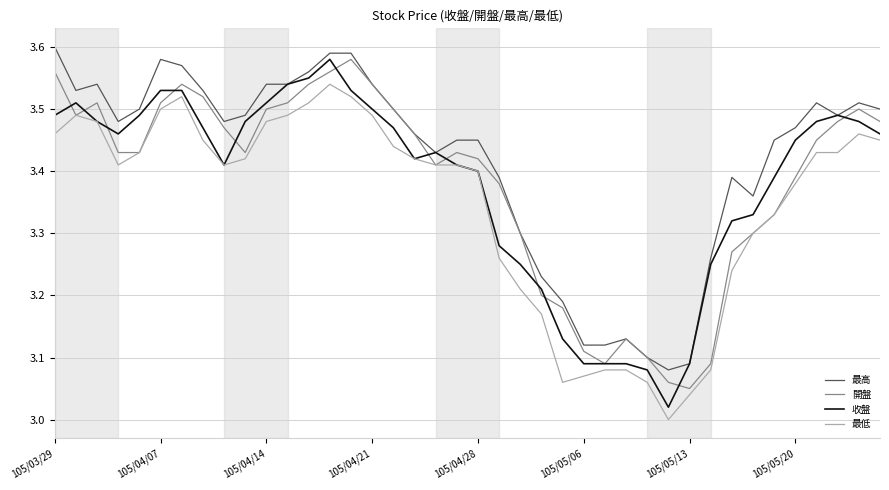

Which series has the widest spread of values?

收盤